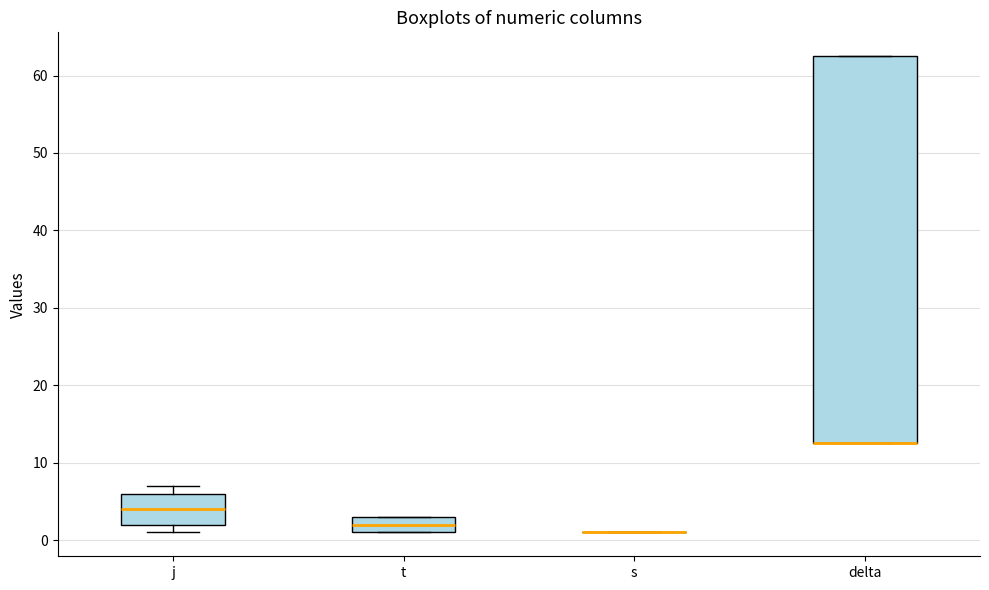

Which box is the tallest, from its lower edge to its upper edge?

delta